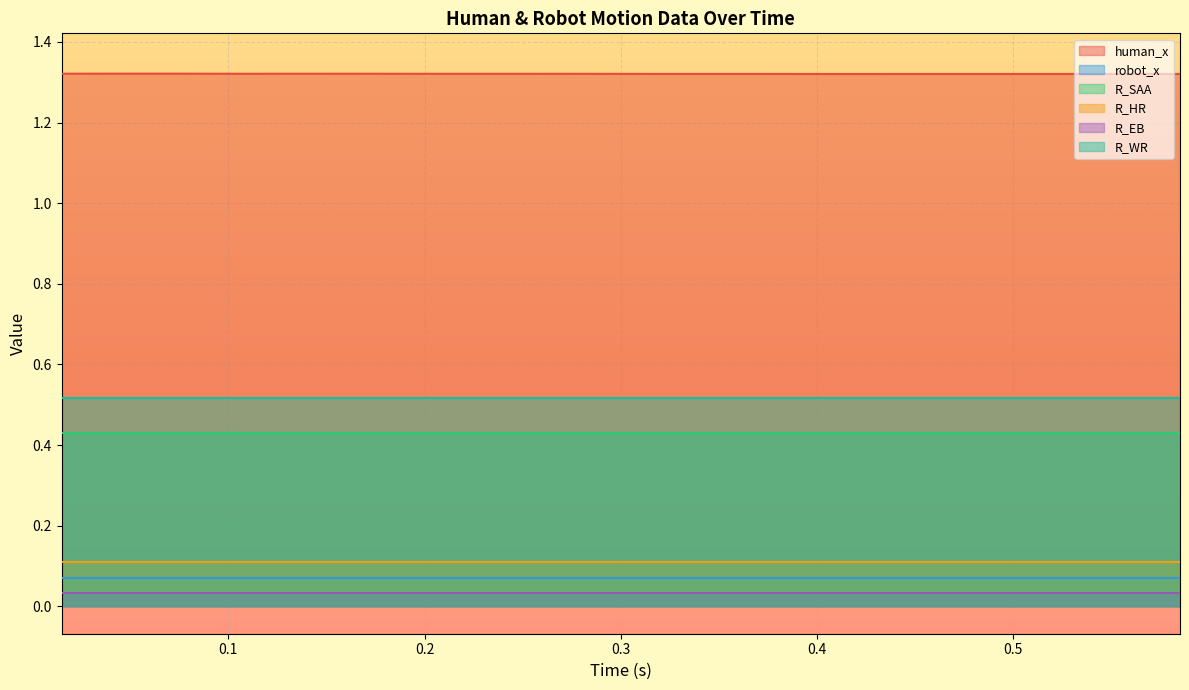

How many robot_x values are between 0 and 1?

20